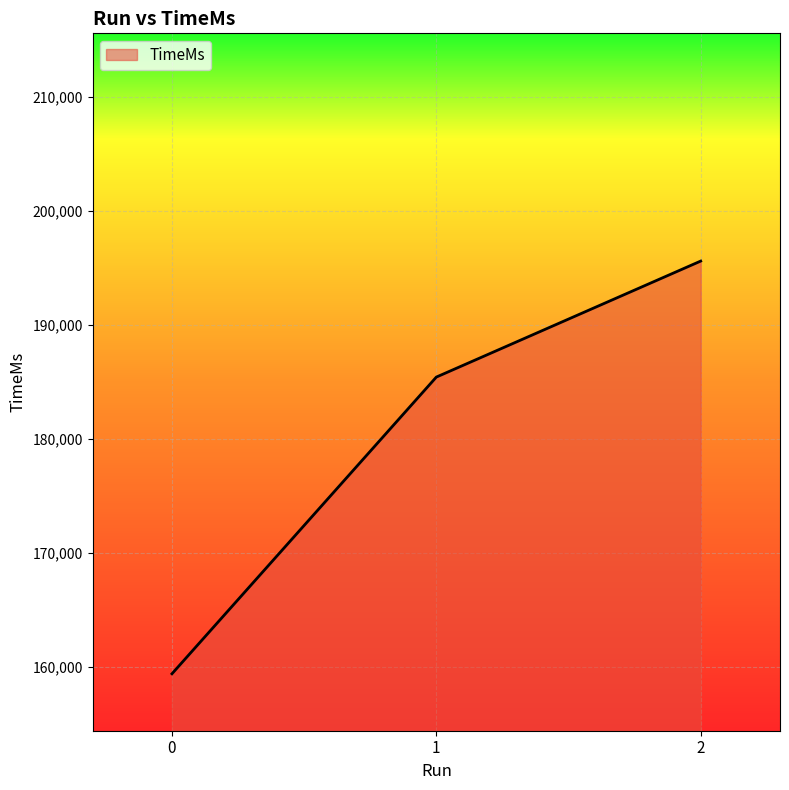

Reading right to left, extract all data points from this chart.

2=195615	1=185428	0=159372